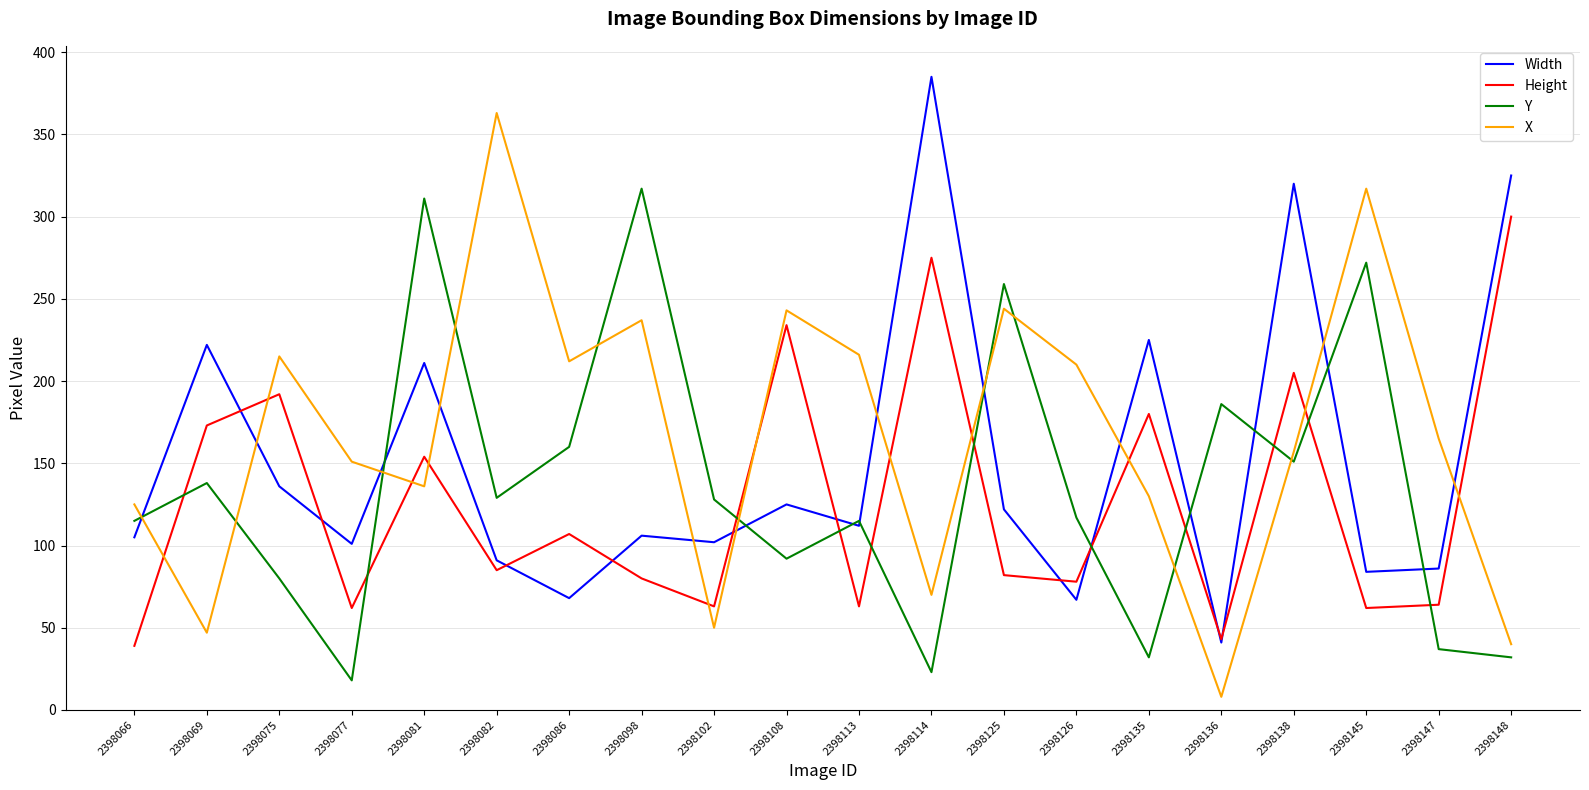

True or false: X has a value of 189 at 2398081.

False